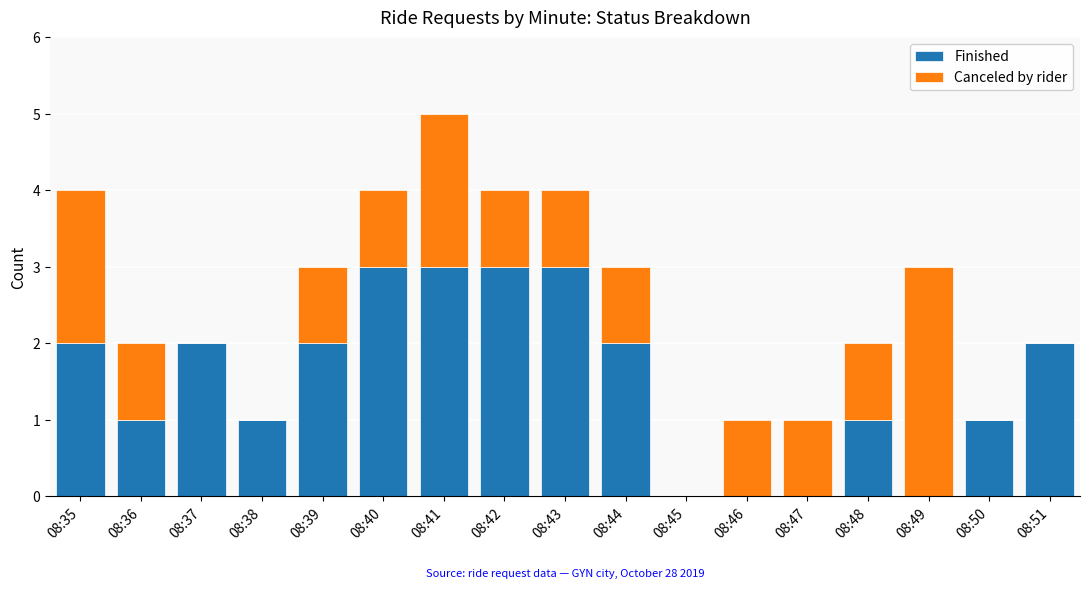

At which category is the sum across all series the highest?

08:41